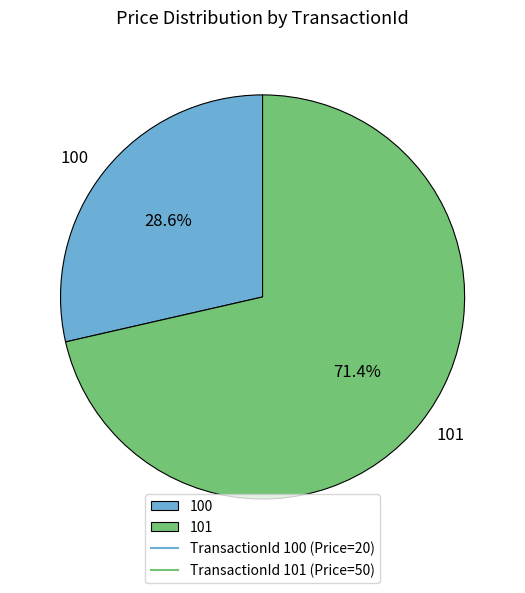

What percentage is the 101 slice, to the nearest percent?

71%